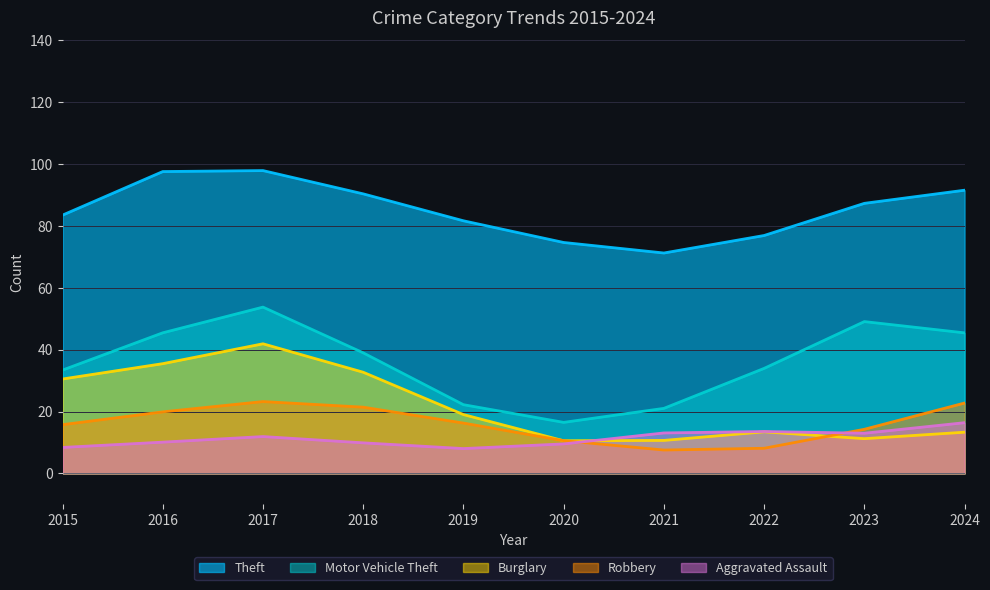

Is the value of Motor Vehicle Theft at 2021 greater than the value of Robbery at 2021?

Yes